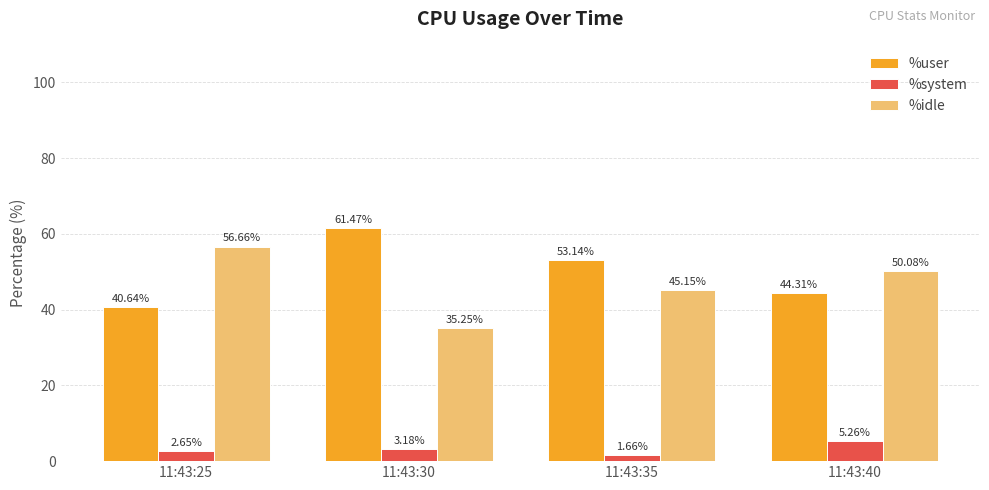

At which category does the chart reach its peak across all series?

11:43:30